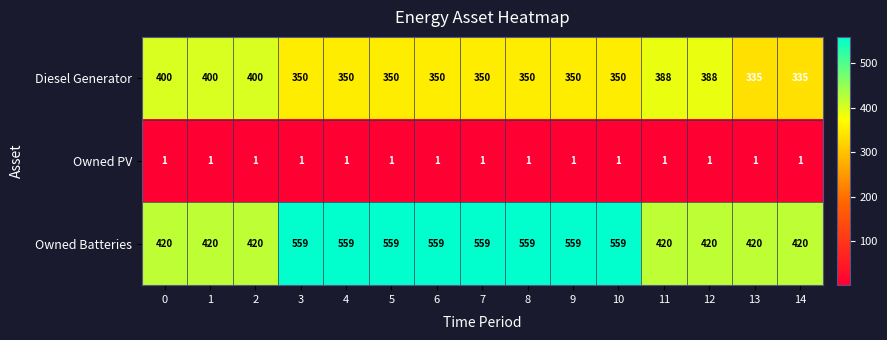

Rank the series by their maximum value, from lowest to highest.

Owned PV, Diesel Generator, Owned Batteries